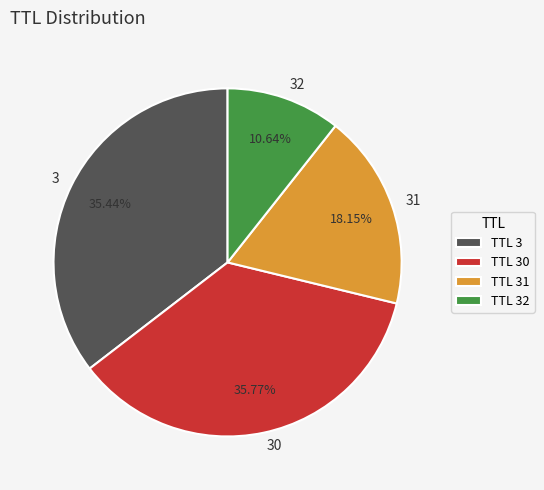

What percentage is the 30 slice, to the nearest percent?

36%